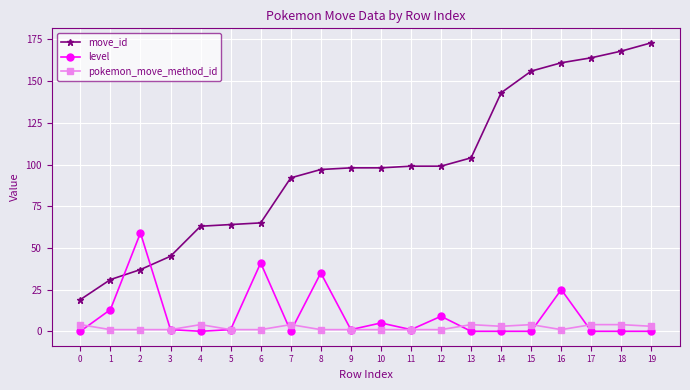

Which series has the widest spread of values?

move_id